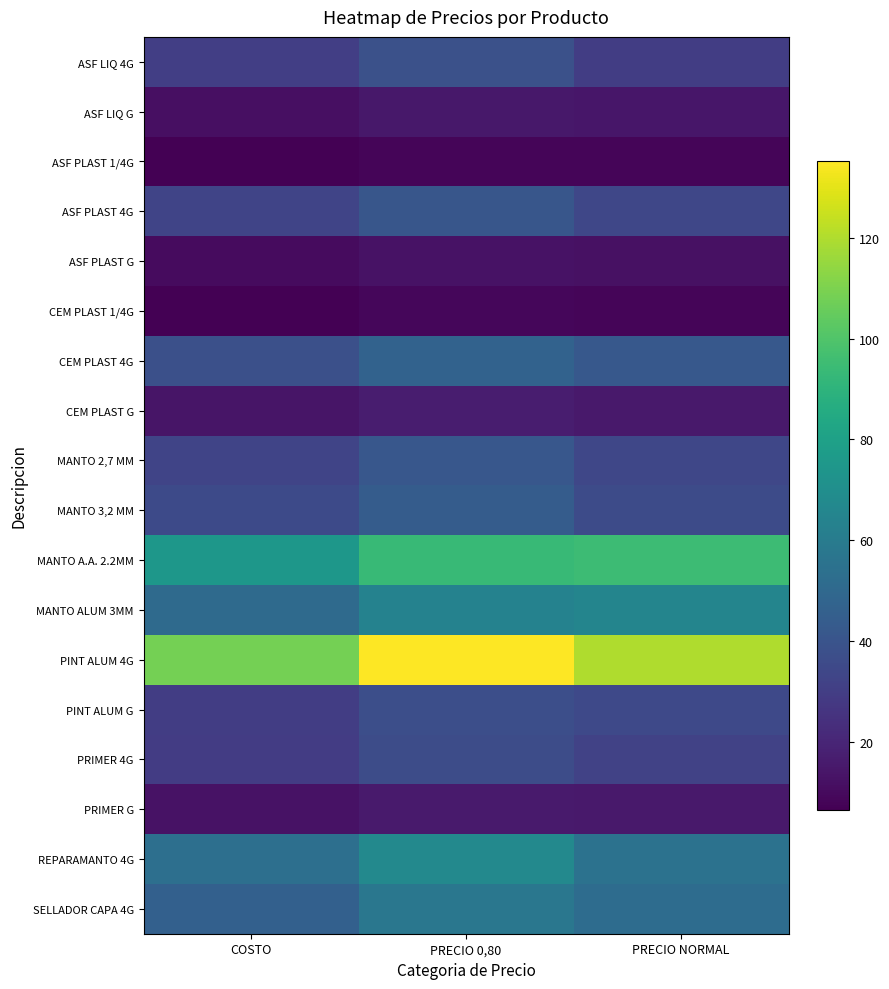

Reading left to right, extract all data points from this chart.

ASF LIQ 4G: COSTO=30.5	PRECIO 0,80=38.2	PRECIO NORMAL=30.0
ASF LIQ G: COSTO=11.6	PRECIO 0,80=14.5	PRECIO NORMAL=14.0
ASF PLAST 1/4G: COSTO=6.4	PRECIO 0,80=8.0	PRECIO NORMAL=8.0
ASF PLAST 4G: COSTO=32.9	PRECIO 0,80=41.1	PRECIO NORMAL=34.0
ASF PLAST G: COSTO=10.1	PRECIO 0,80=12.7	PRECIO NORMAL=12.0
CEM PLAST 1/4G: COSTO=6.8	PRECIO 0,80=8.5	PRECIO NORMAL=8.0
CEM PLAST 4G: COSTO=37.6	PRECIO 0,80=47.0	PRECIO NORMAL=42.0
CEM PLAST G: COSTO=13.6	PRECIO 0,80=17.0	PRECIO NORMAL=15.0
MANTO 2,7 MM: COSTO=33.0	PRECIO 0,80=41.3	PRECIO NORMAL=34.0
MANTO 3,2 MM: COSTO=35.3	PRECIO 0,80=44.1	PRECIO NORMAL=36.0
MANTO A.A. 2.2MM: COSTO=74.7	PRECIO 0,80=93.4	PRECIO NORMAL=95.0
MANTO ALUM 3MM: COSTO=50.8	PRECIO 0,80=63.5	PRECIO NORMAL=65.0
PINT ALUM 4G: COSTO=108.2	PRECIO 0,80=135.3	PRECIO NORMAL=120.0
PINT ALUM G: COSTO=29.8	PRECIO 0,80=37.2	PRECIO NORMAL=35.0
PRIMER 4G: COSTO=29.2	PRECIO 0,80=36.5	PRECIO NORMAL=32.0
PRIMER G: COSTO=12.8	PRECIO 0,80=16.0	PRECIO NORMAL=15.0
REPARAMANTO 4G: COSTO=53.7	PRECIO 0,80=67.2	PRECIO NORMAL=55.0
SELLADOR CAPA 4G: COSTO=45.9	PRECIO 0,80=57.4	PRECIO NORMAL=52.0